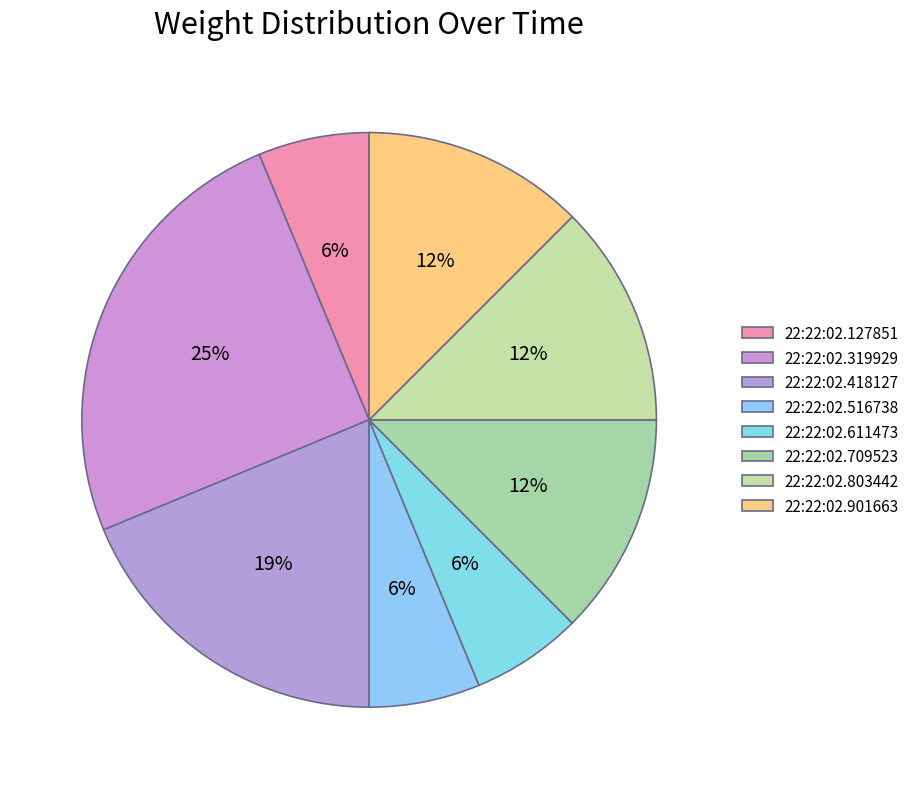

To the nearest percent, what is the difference between the 22:22:02.127851 and 22:22:02.319929 slice percentages?

19%